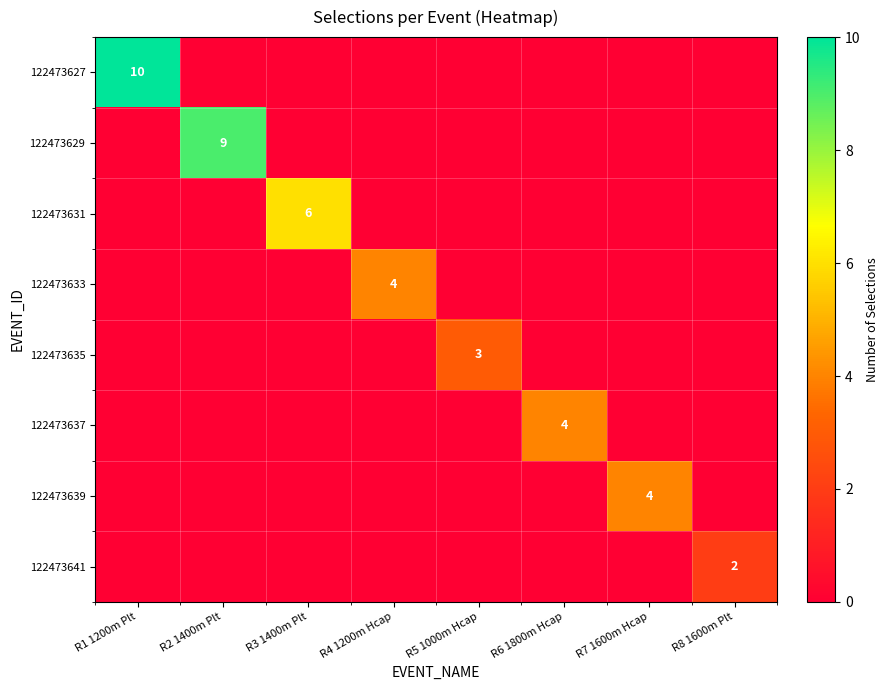

Which label corresponds to the largest value in the chart?

R1 1200m Plt